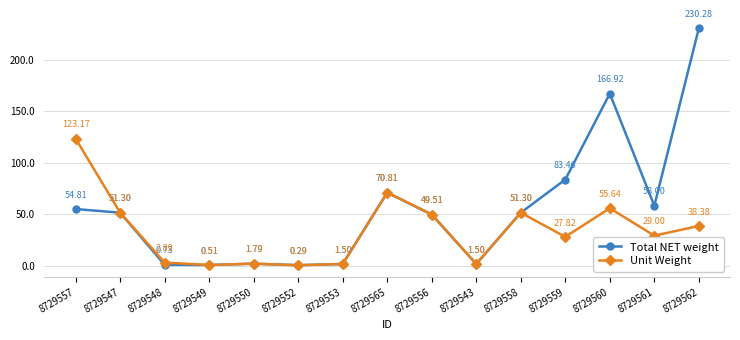

At how many categories does at least one series exceed 99?

3